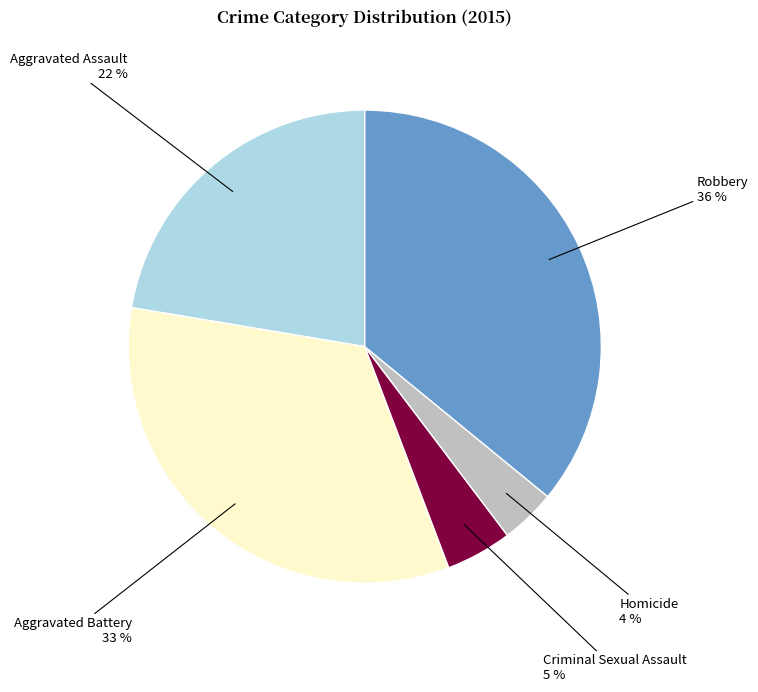

Is there a majority slice in this chart?

No